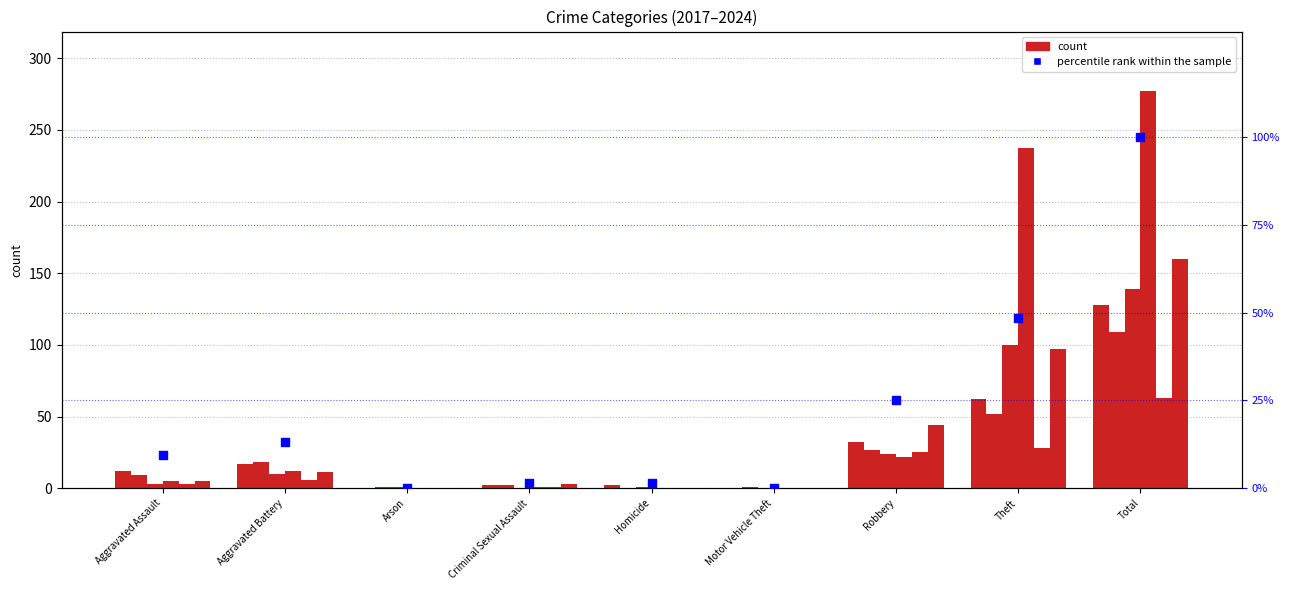

Approximately how many times larger is the value at Aggravated Assault compared to Criminal Sexual Assault?

6.0